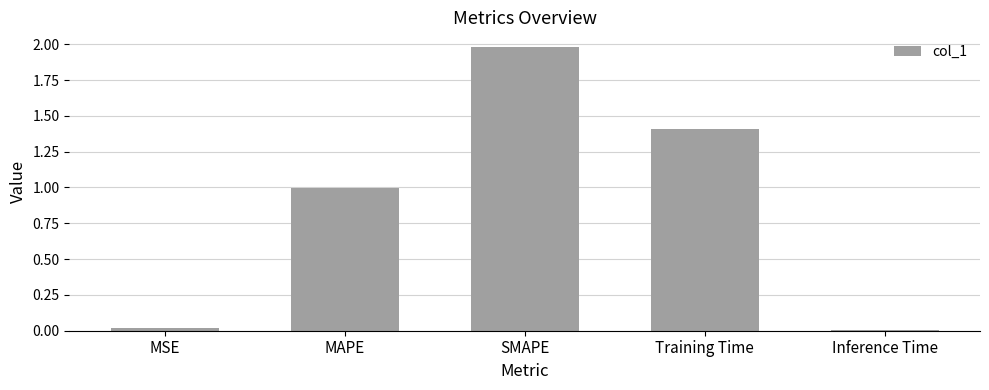

Between Inference Time and Training Time, which is larger?

Training Time